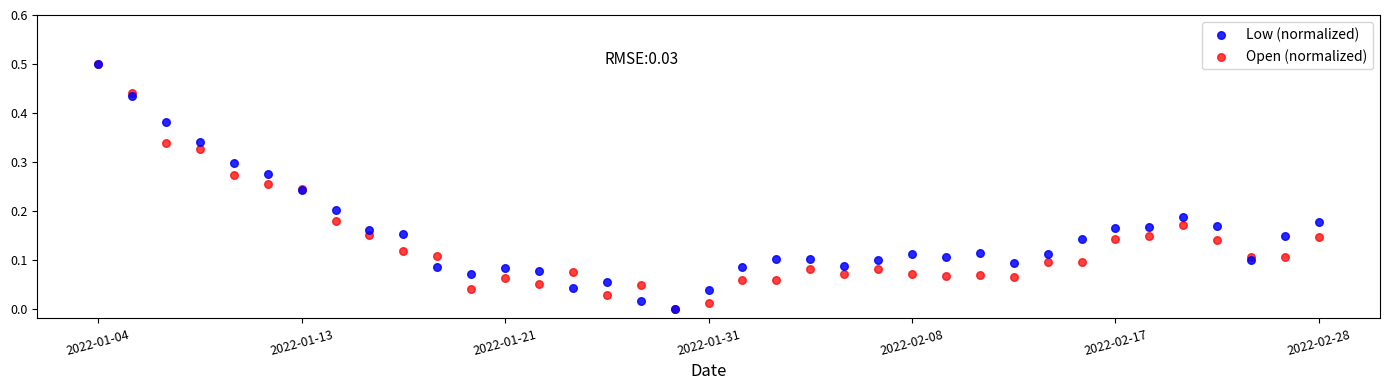

What are all the series names shown in the legend?

Low (normalized), Open (normalized)